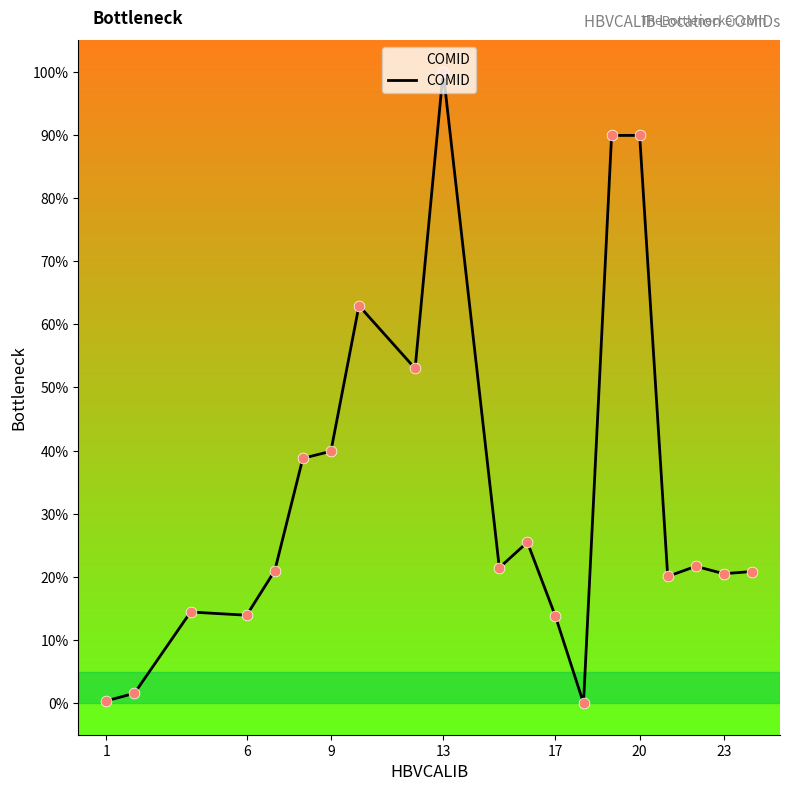

What is the difference between the maximum and minimum values?

100.0